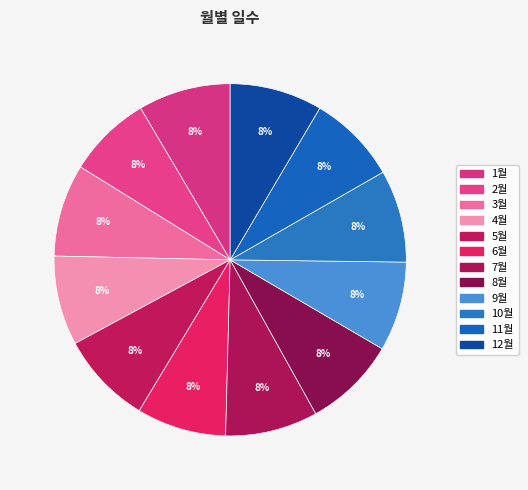

What percentage do 11월 and 12월 together represent?

16.7%